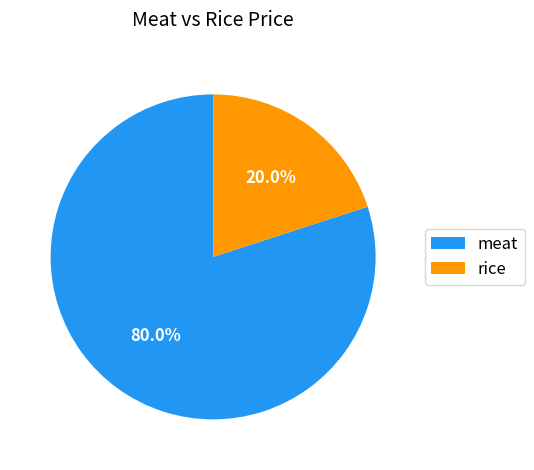

Rank the categories by value from highest to lowest.

meat, rice